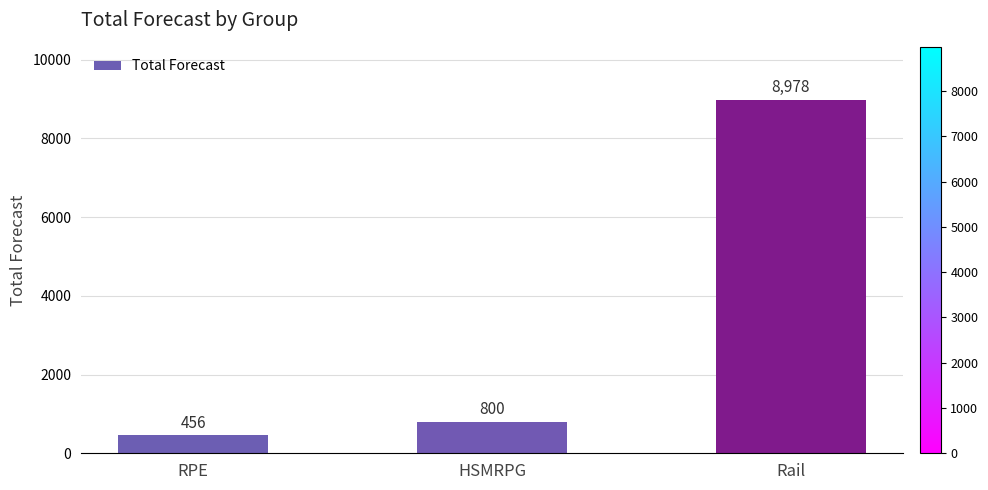

What is the sum of all values?

10234